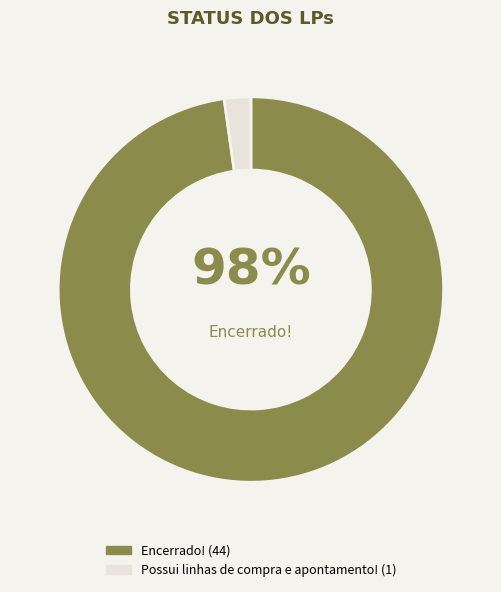

To the nearest percent, what is the difference between the largest and smallest slice percentages?

96%